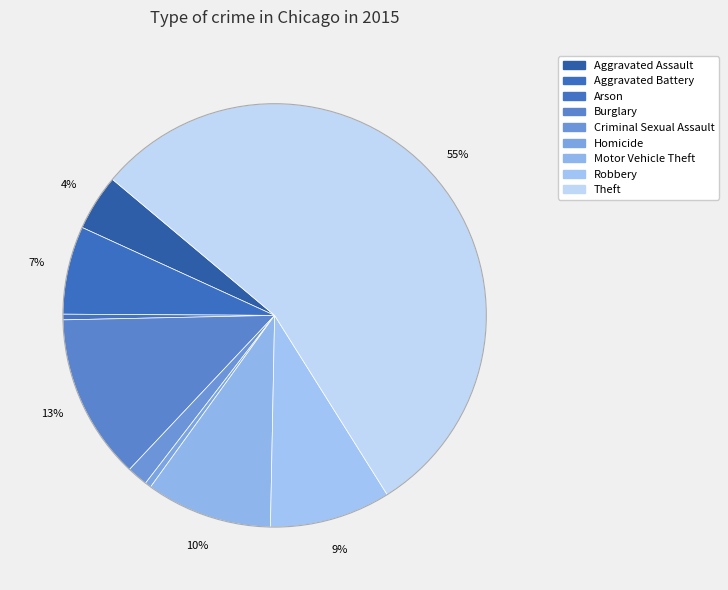

Count the number of slices in the pie.

9